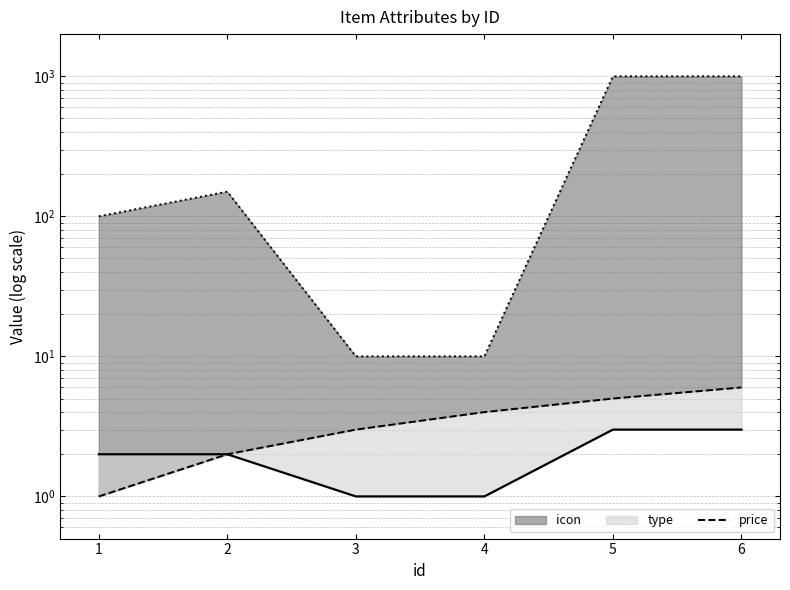

Rank the series at 5 from lowest to highest value.

icon, price